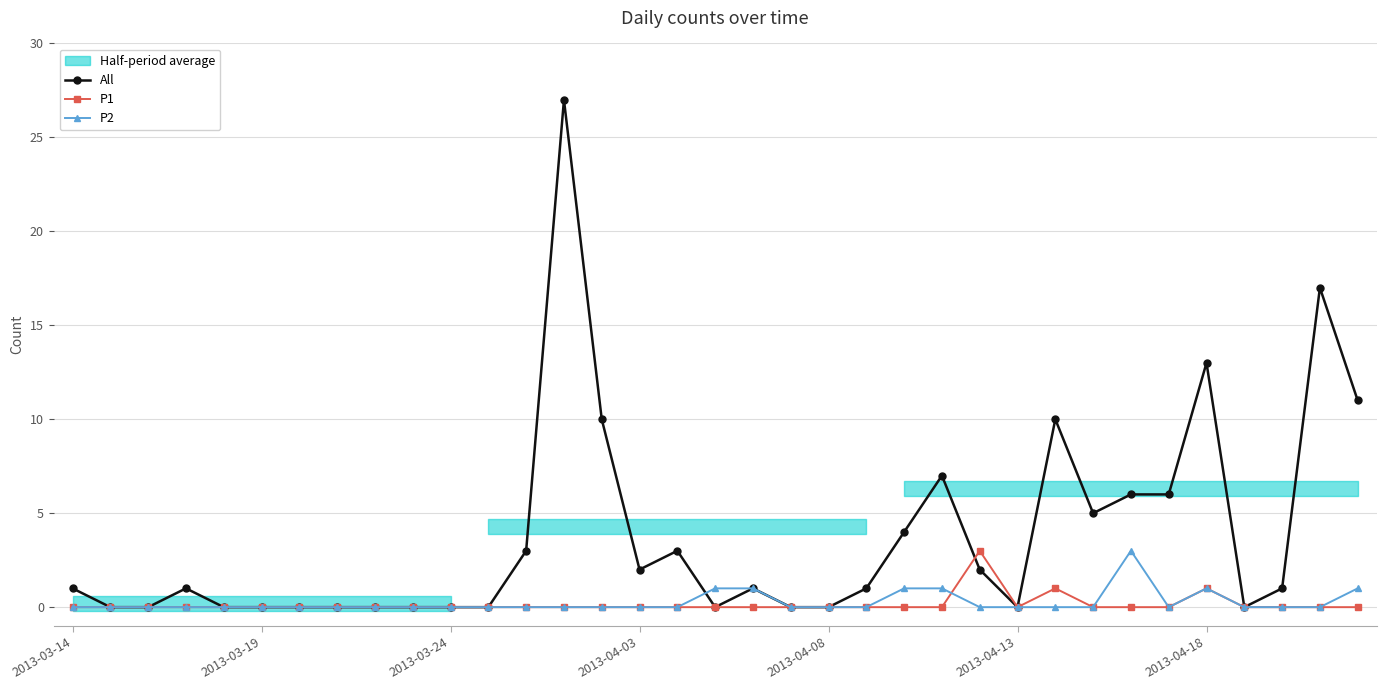

Which series has the largest range (max minus min)?

All